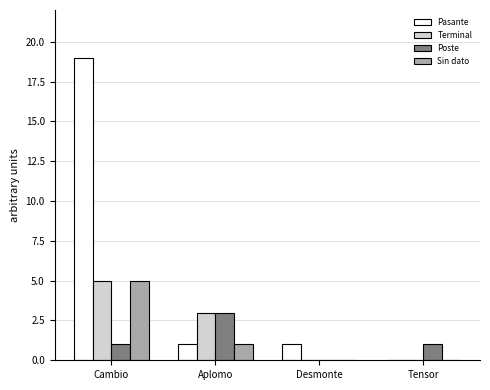

Where does the Pasante series first go above 1?

Cambio